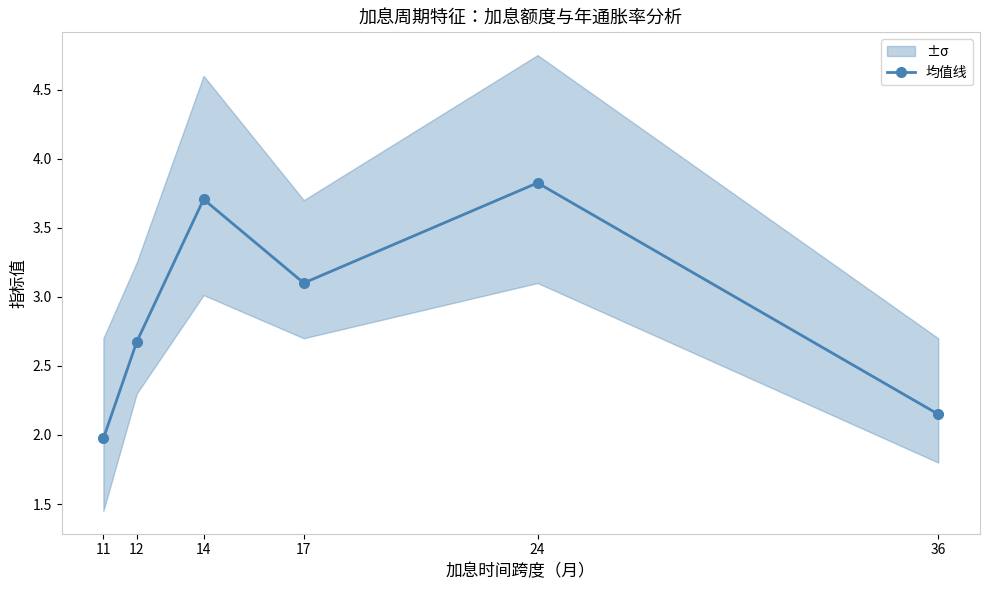

Rank the categories by value from highest to lowest.

24, 14, 17, 12, 36, 11